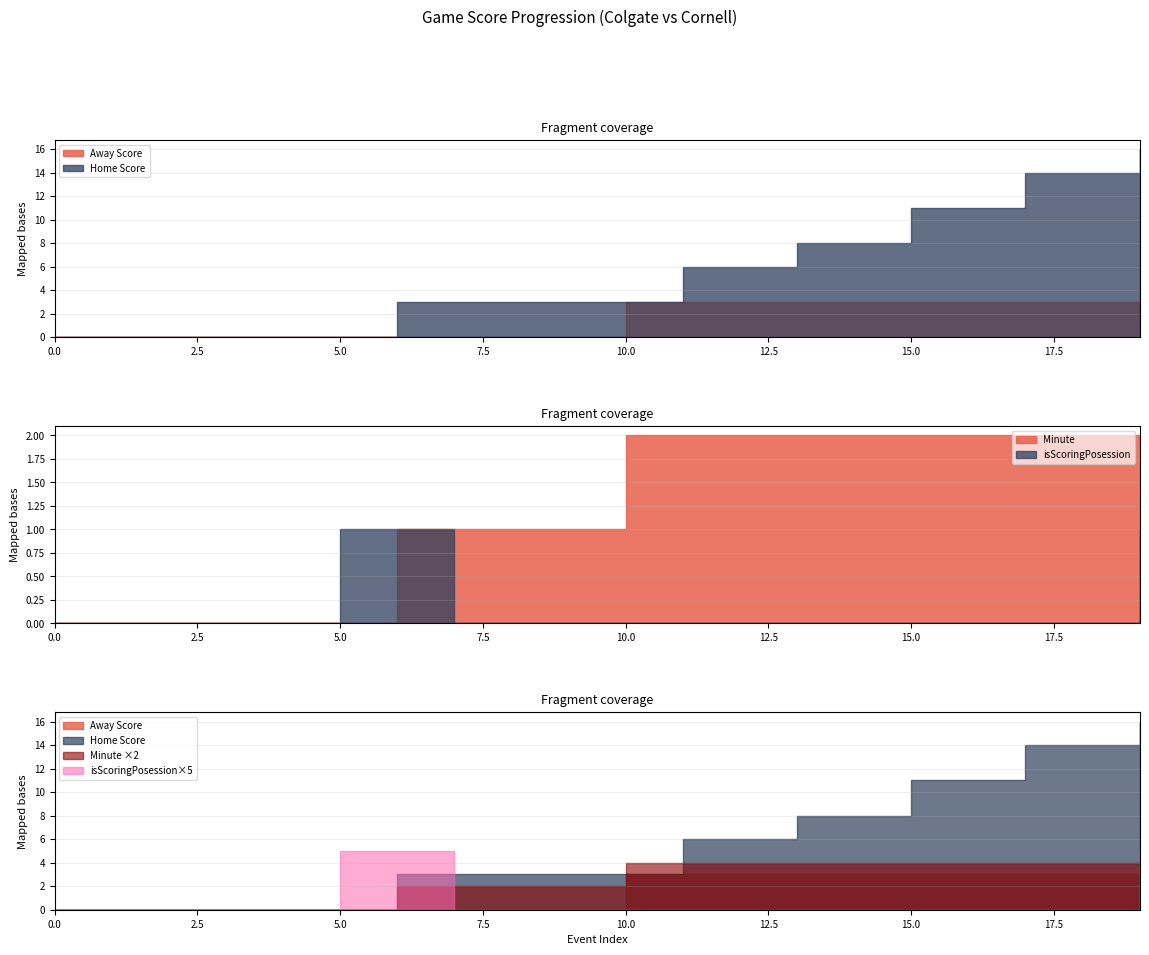

Which series has the widest spread of values?

Home Score